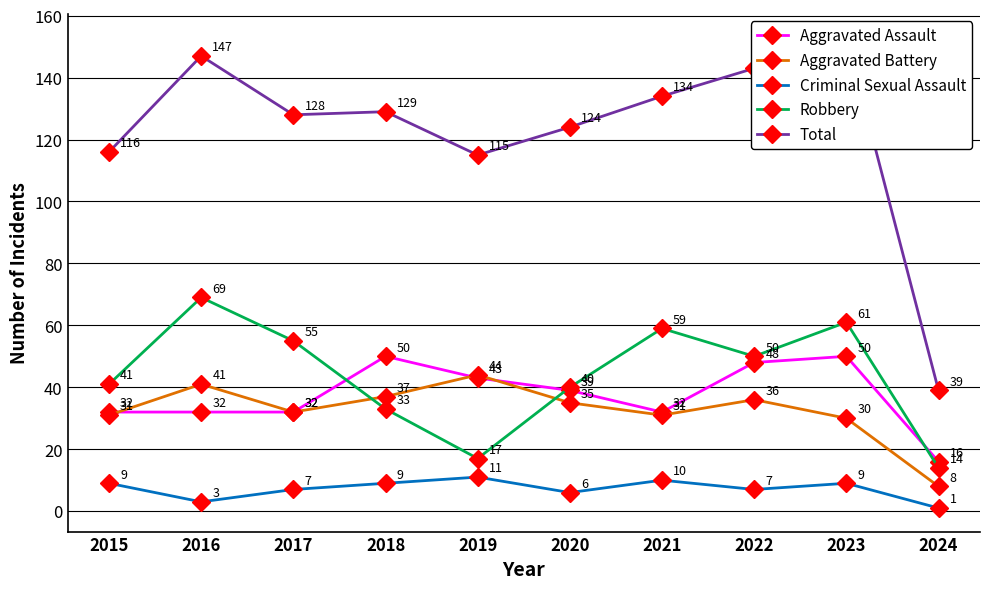

What is the highest value of the Robbery series?

69